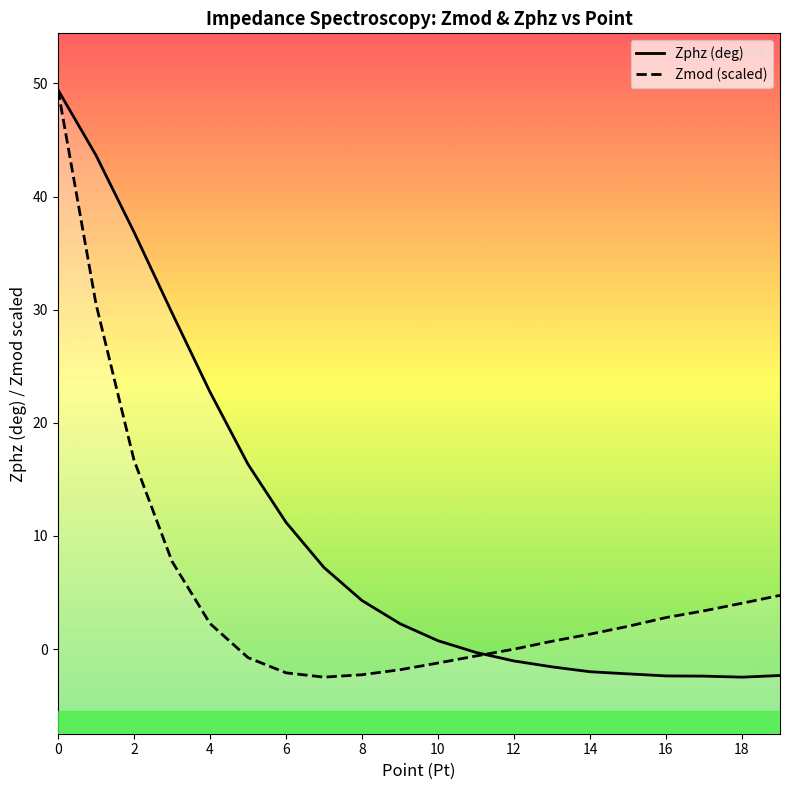

Is it true that Zmod (scaled) equals 2.8 at 16?

True